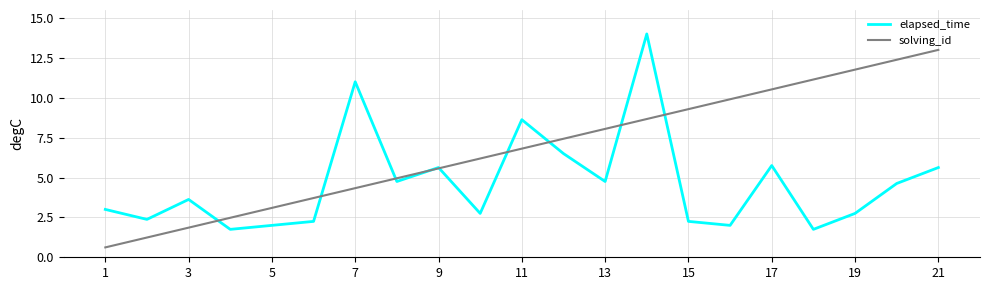

What is the minimum value shown in the chart?

0.6